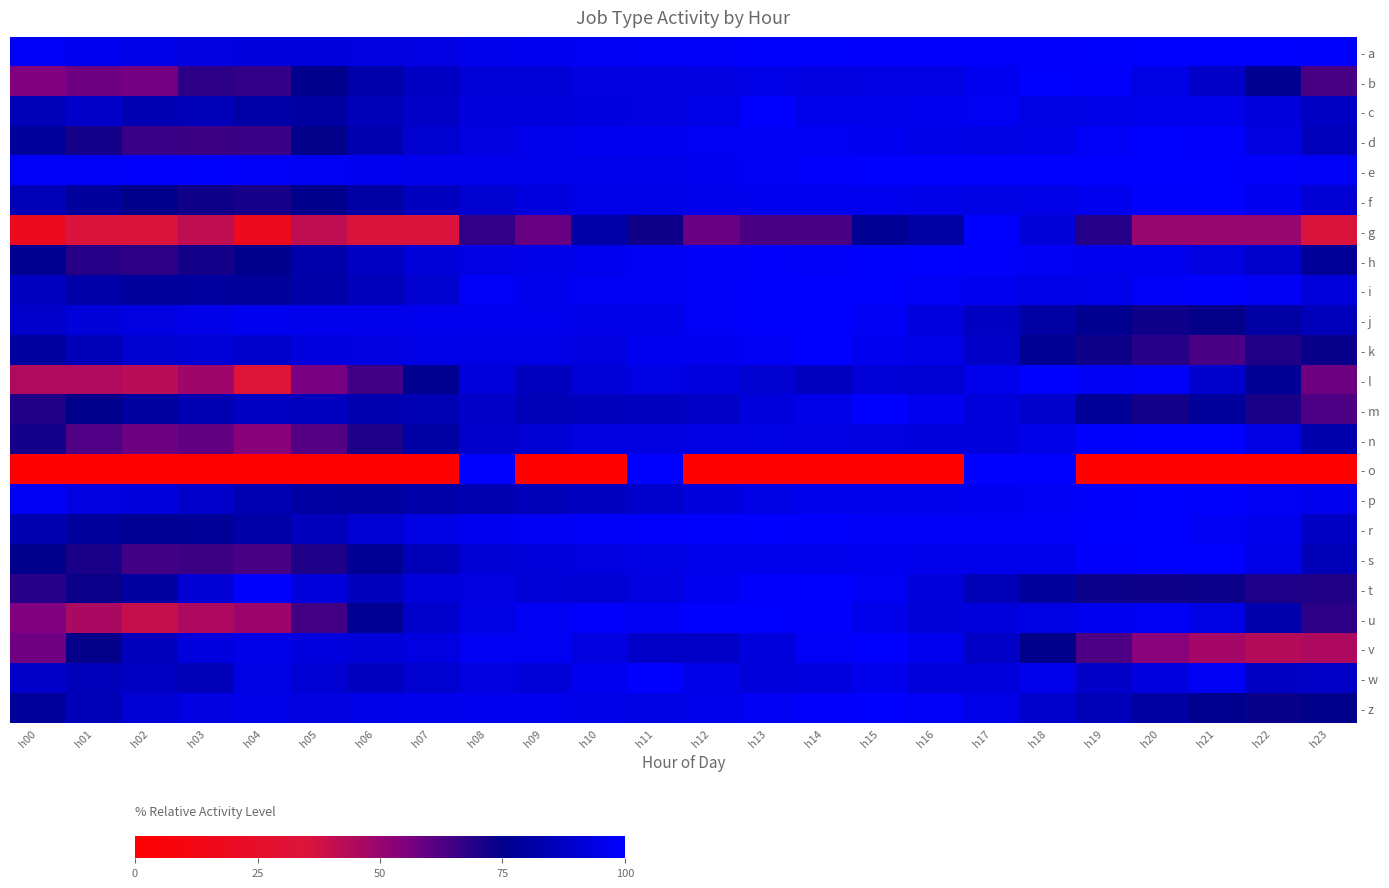

Between h13 and h22, which series saw the biggest shift?

- v